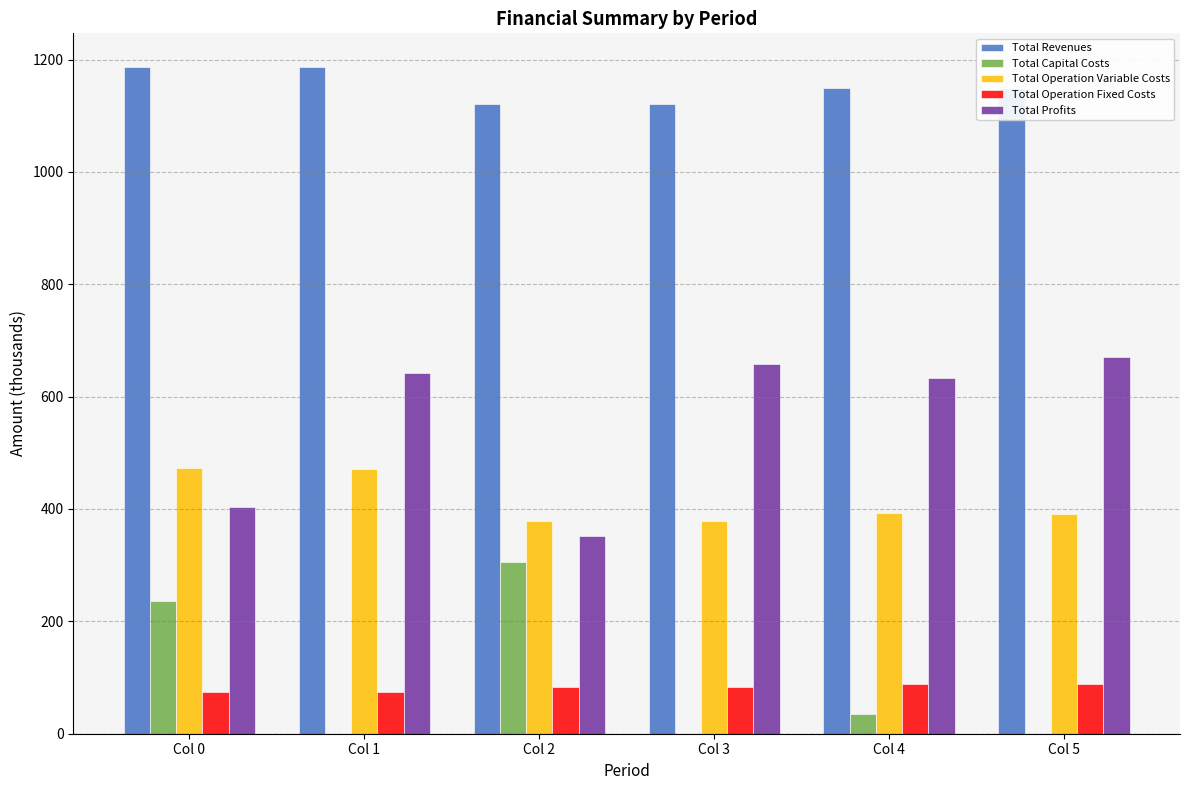

What is the spread (max minus min) of values at Col 0?

1112.8